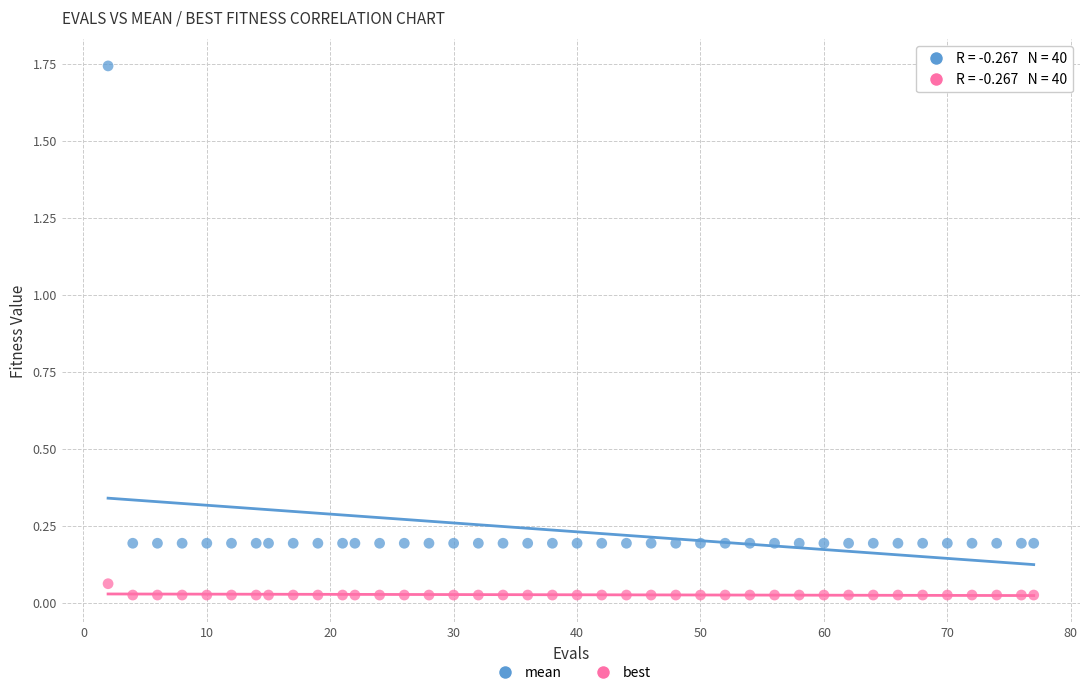

Which series contains the lowest Y value?

best